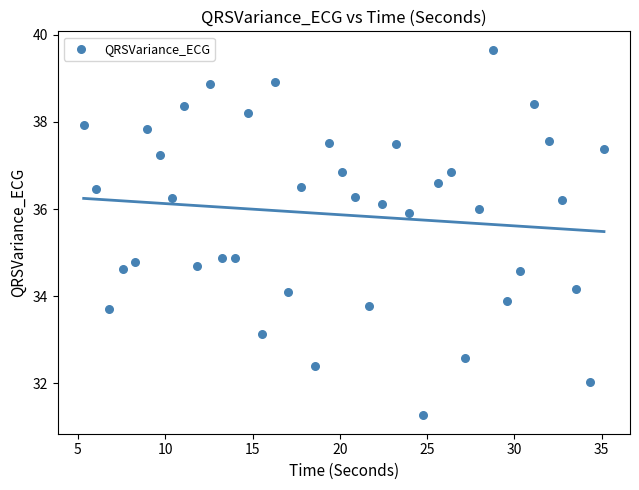

What is the range of Y values (max minus min)?

8.4